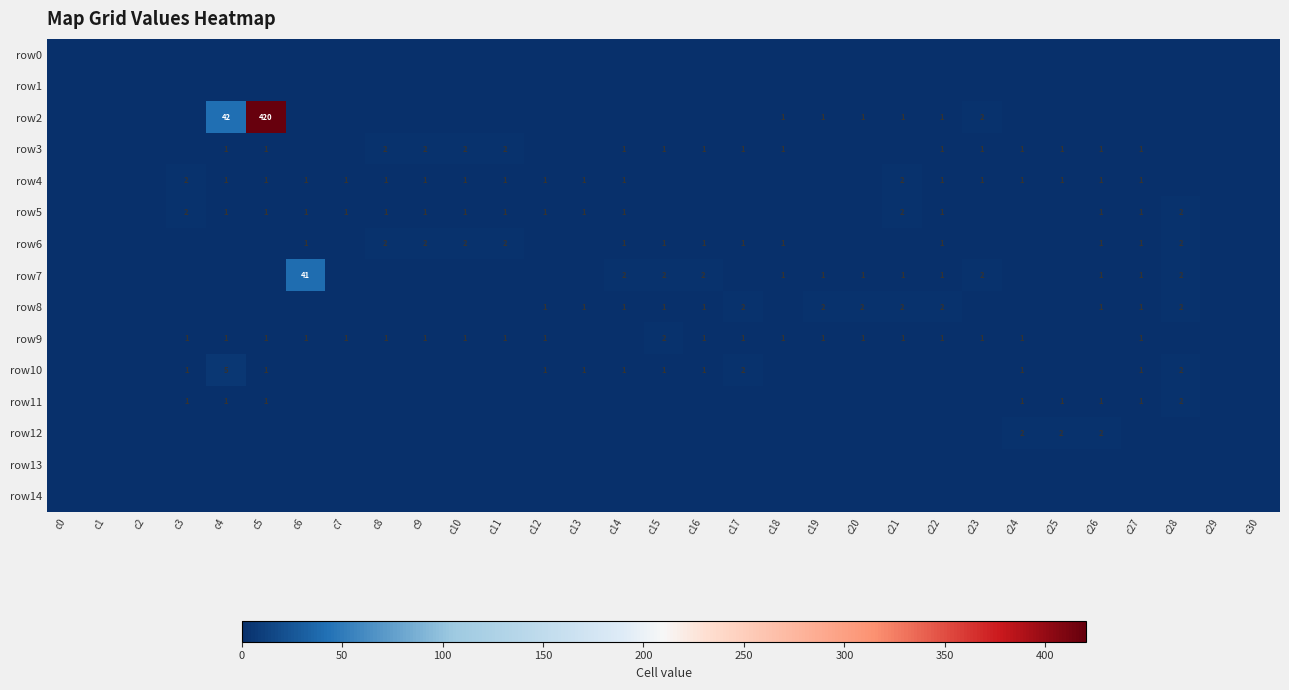

Is it true that row3 equals 1 at c9?

False